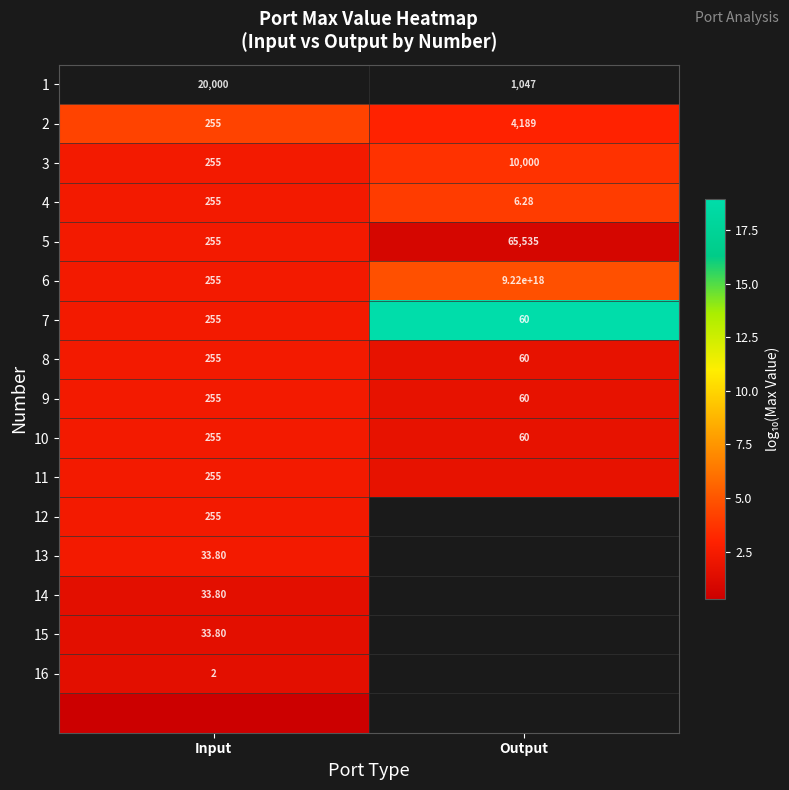

True or false: 5 has a value of 1.0 at Output.

False